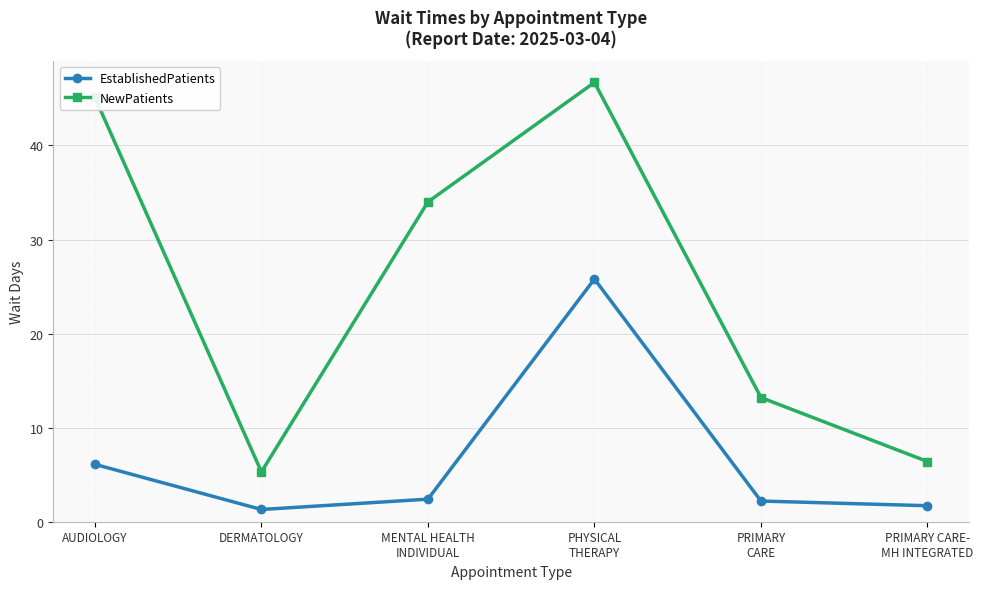

How many lines are shown in the chart?

2